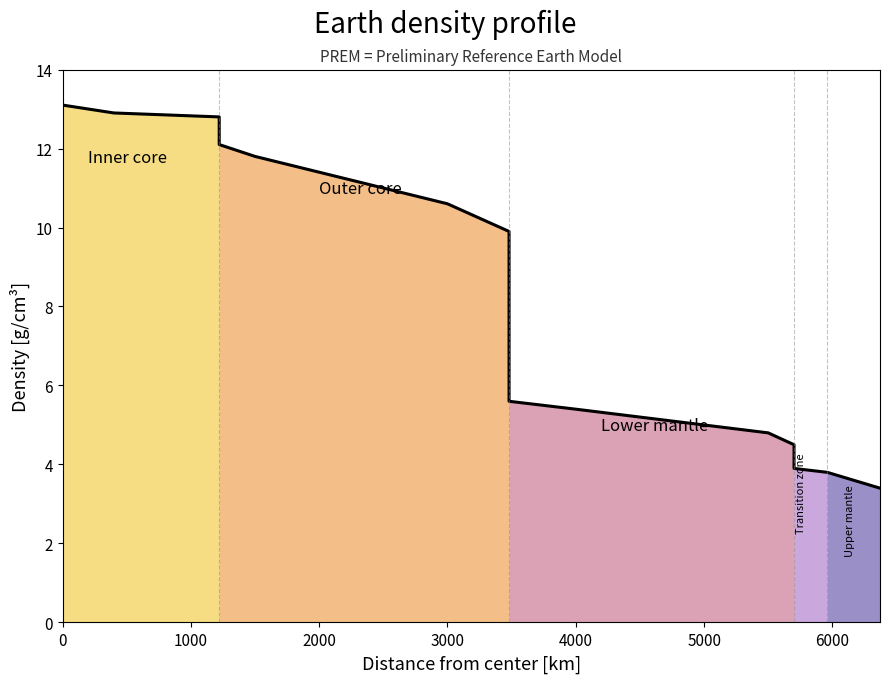

True or false: Inner core and Lower mantle intersect in this chart.

False